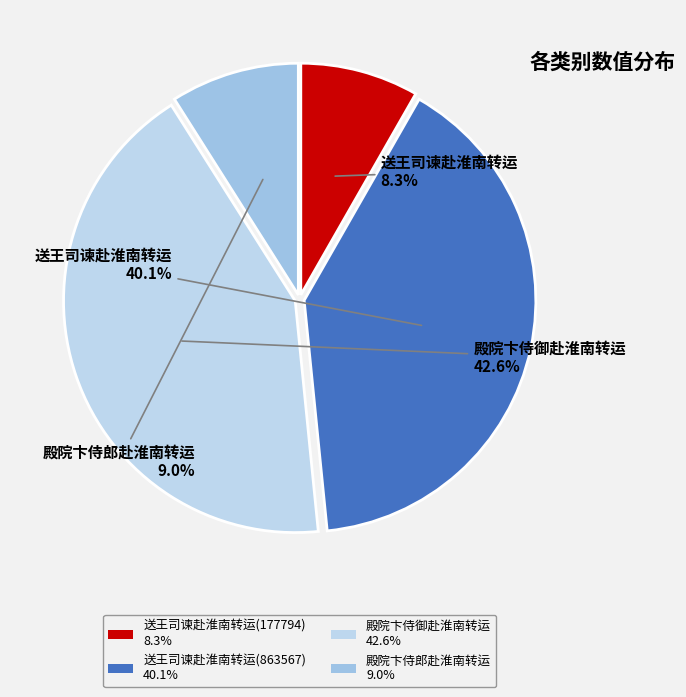

To the nearest percent, what portion does 殿院卞侍郎赴淮南转运 represent?

9%